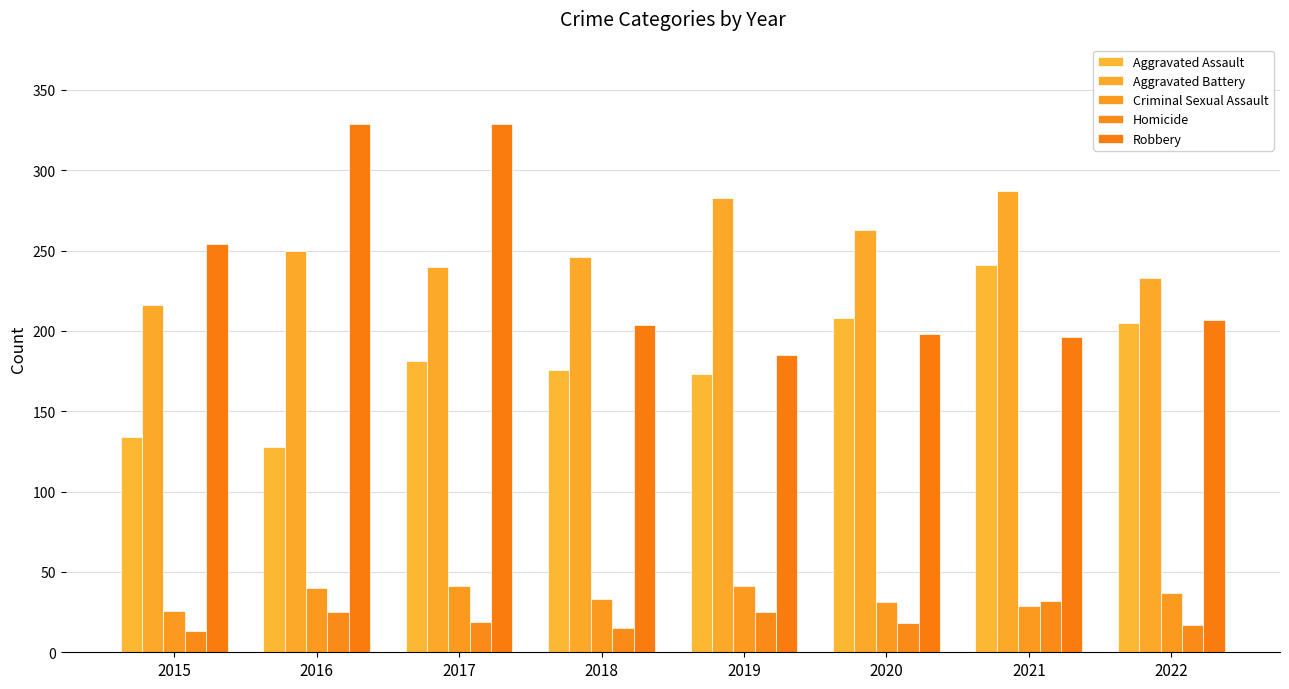

What is the difference between the Criminal Sexual Assault values at 2022 and 2021?

8